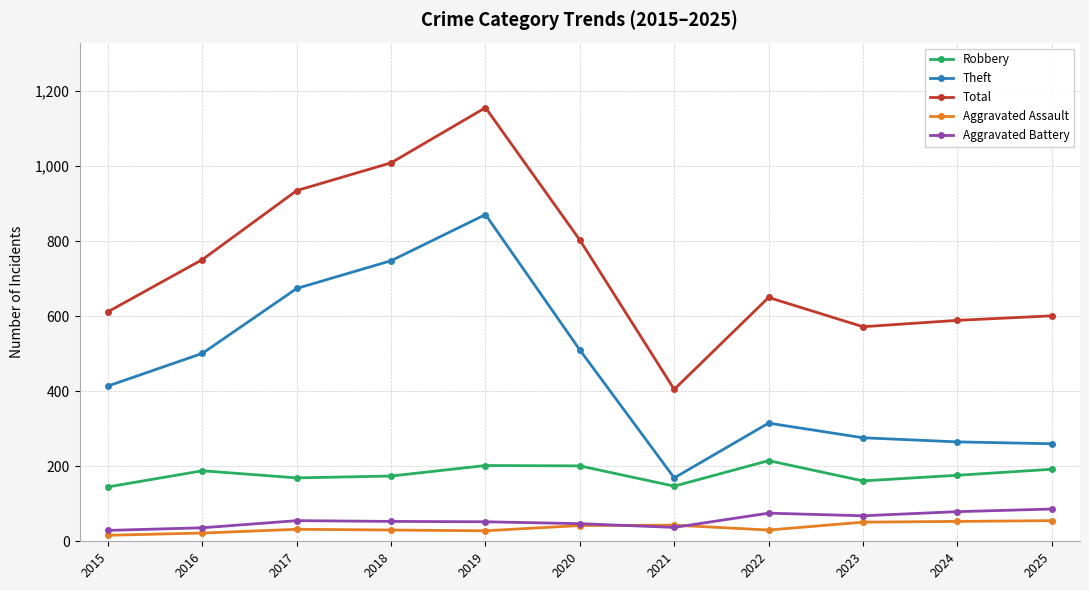

Rank the series by their maximum value, from highest to lowest.

Total, Theft, Robbery, Aggravated Battery, Aggravated Assault